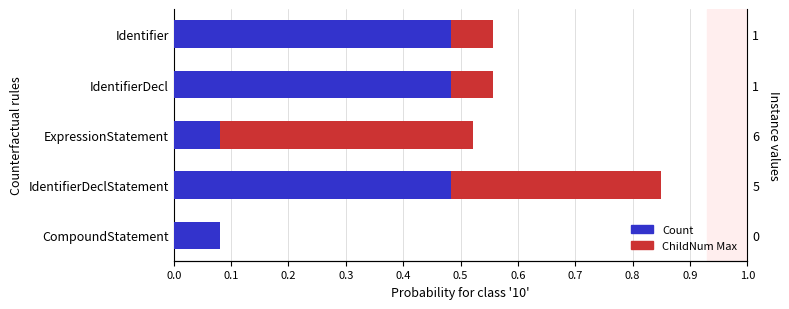

The ChildNum Max series shows 0.0 at CompoundStatement. True or false?

True